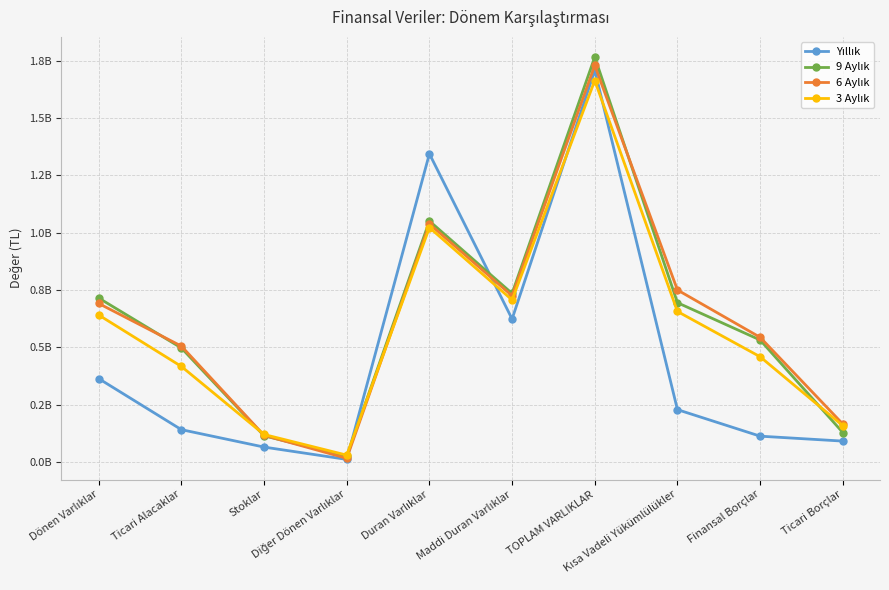

Reading left to right, extract all data points from this chart.

Yıllık: Dönen Varlıklar=363591955	Ticari Alacaklar=141102207	Stoklar=65149588	Diğer Dönen Varlıklar=11447302	Duran Varlıklar=1343409238	Maddi Duran Varlıklar=623323097	TOPLAM VARLIKLAR=1707001193	Kısa Vadeli Yükümlülükler=228308860	Finansal Borçlar=112717345	Ticari Borçlar=91222798
9 Aylık: Dönen Varlıklar=714785372	Ticari Alacaklar=497120993	Stoklar=114296203	Diğer Dönen Varlıklar=24916770	Duran Varlıklar=1050435265	Maddi Duran Varlıklar=734668850	TOPLAM VARLIKLAR=1765220637	Kısa Vadeli Yükümlülükler=694418120	Finansal Borçlar=531851451	Ticari Borçlar=128691968
6 Aylık: Dönen Varlıklar=691013334	Ticari Alacaklar=505229983	Stoklar=116394140	Diğer Dönen Varlıklar=16065988	Duran Varlıklar=1037390945	Maddi Duran Varlıklar=724551566	TOPLAM VARLIKLAR=1728404279	Kısa Vadeli Yükümlülükler=749802537	Finansal Borçlar=543573375	Ticari Borçlar=165794458
3 Aylık: Dönen Varlıklar=640811460	Ticari Alacaklar=416616932	Stoklar=120053508	Diğer Dönen Varlıklar=30043306	Duran Varlıklar=1021954404	Maddi Duran Varlıklar=706472441	TOPLAM VARLIKLAR=1662765864	Kısa Vadeli Yükümlülükler=656200625	Finansal Borçlar=458844966	Ticari Borçlar=158278816